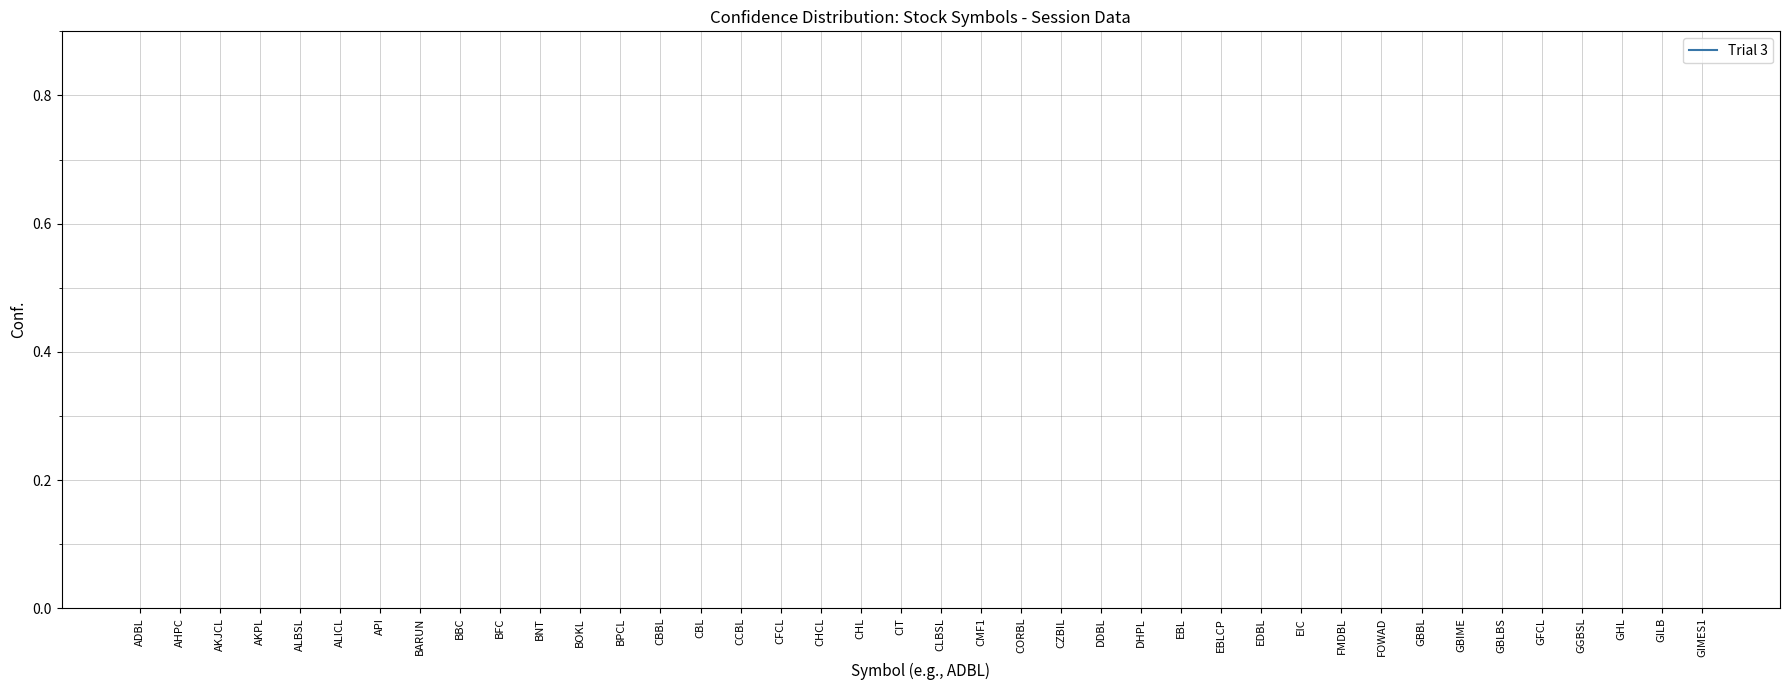

How many points are lower than both their immediate neighbors (excluding endpoints)?

12